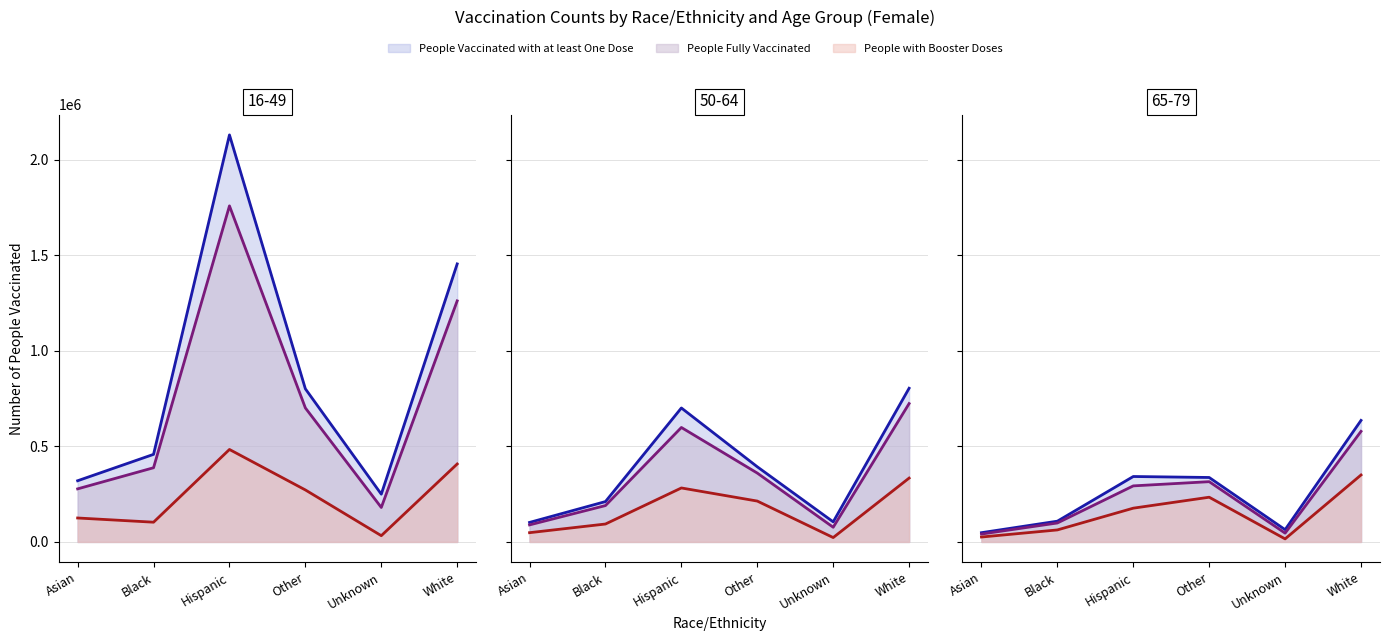

True or false: People Fully Vaccinated has more than 1 interior local peaks.

False